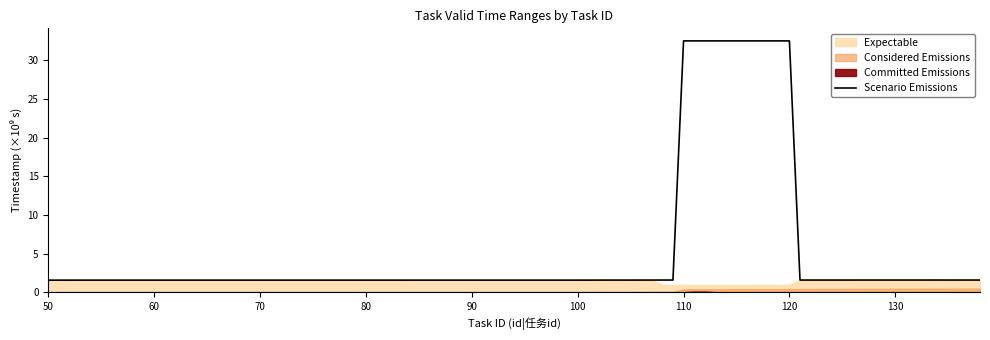

At which category does the chart reach its minimum across all series?

50